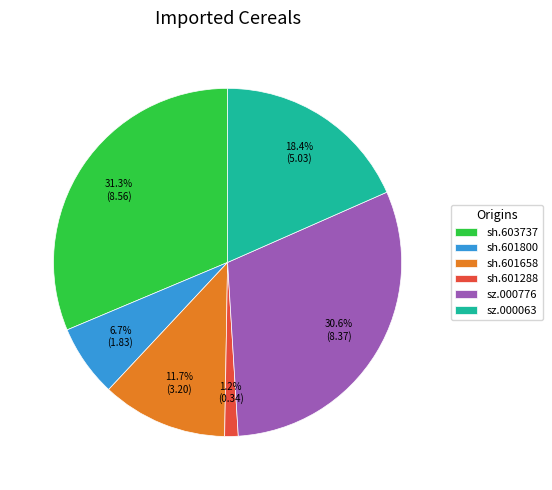

Which category has the smallest portion of the pie?

sh.601288